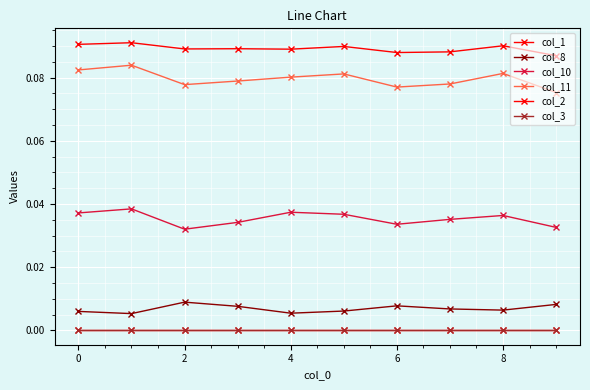

Is this an area chart (filled region under the line)?

No